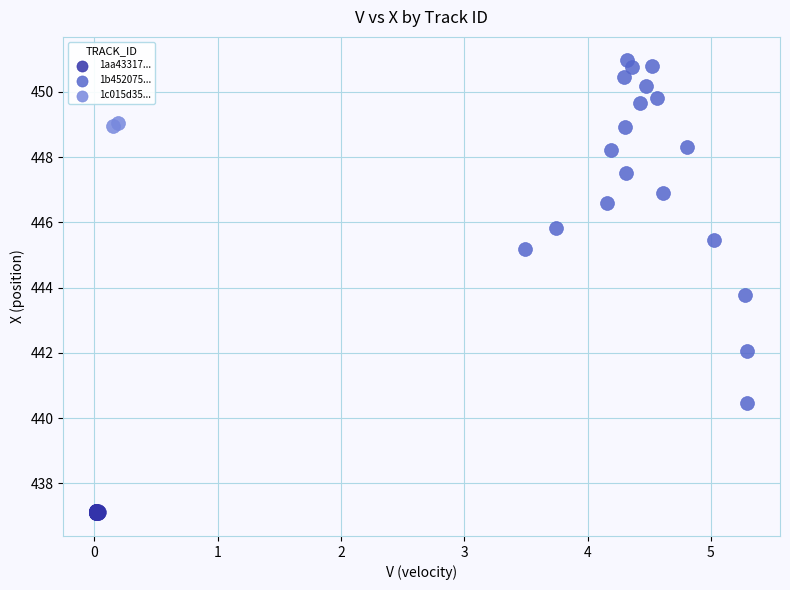

Which series has the widest spread of Y values?

1b452075...